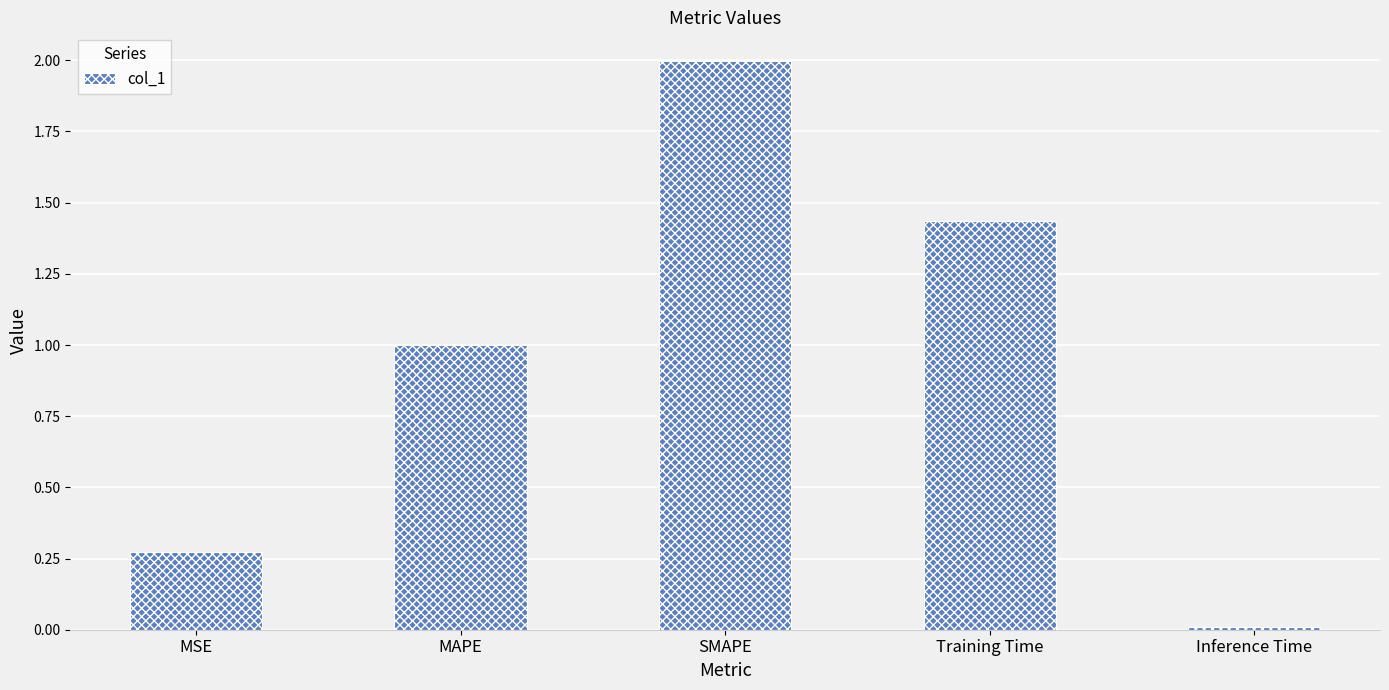

Is it true that the value at MSE is 0.2?

False